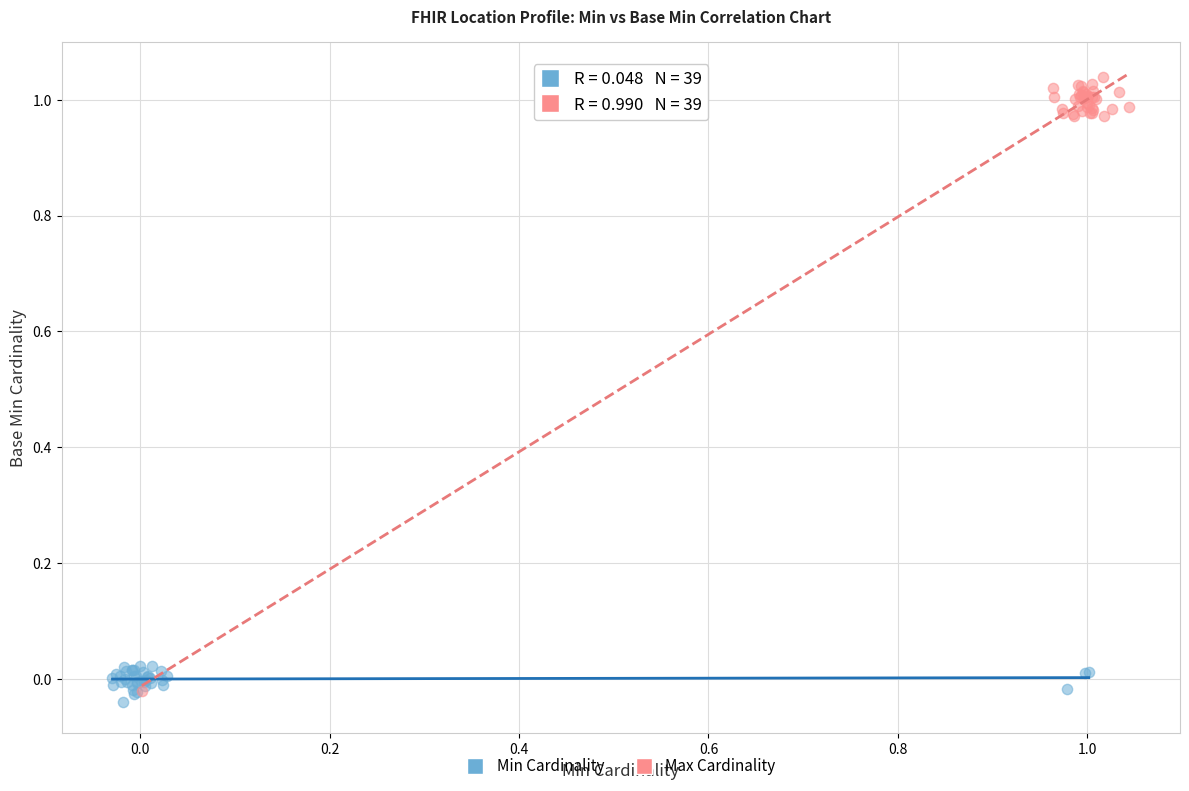

Which series reaches the maximum Y coordinate?

Max Cardinality